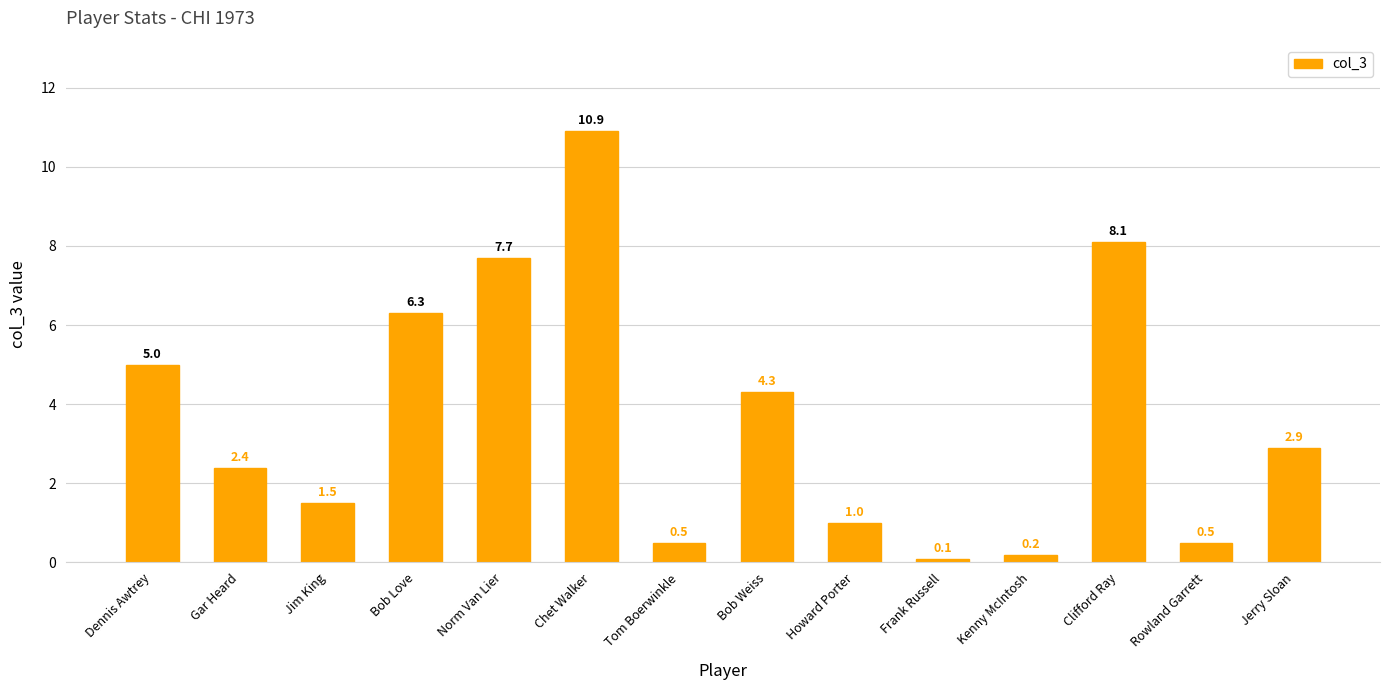

Read the value at Bob Weiss.

4.3